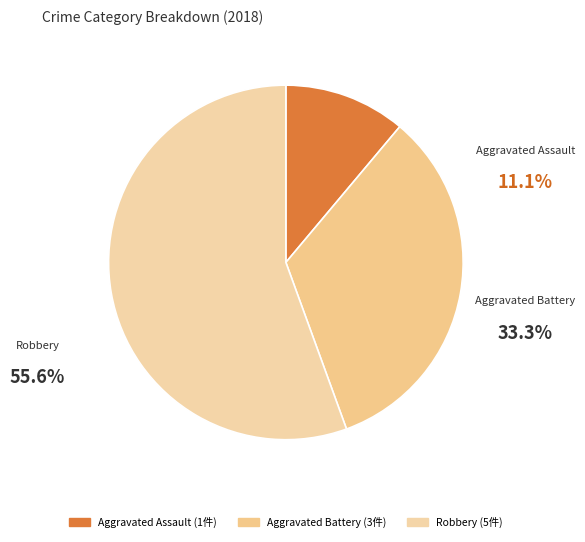

What percentage is the Robbery slice, to the nearest percent?

56%